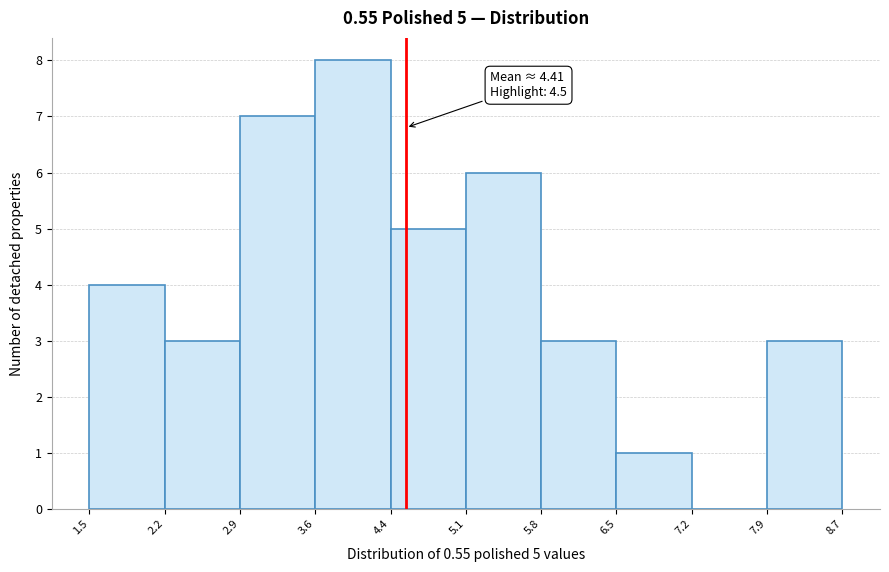

Which range on the x-axis has the tallest bar?

3.6 to 4.4